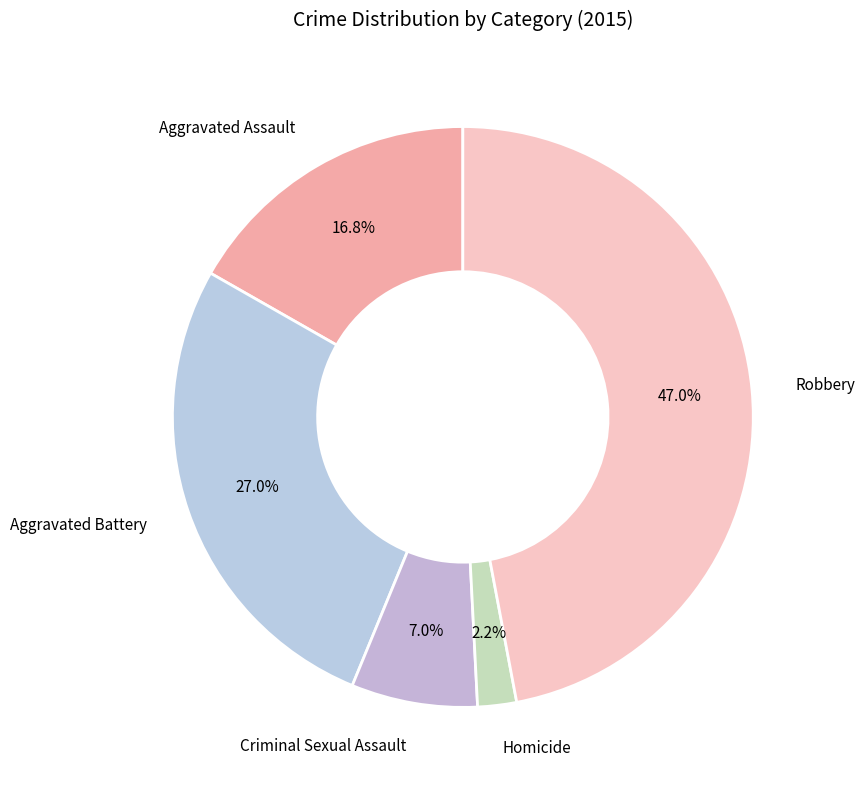

Count the number of slices in the pie.

5